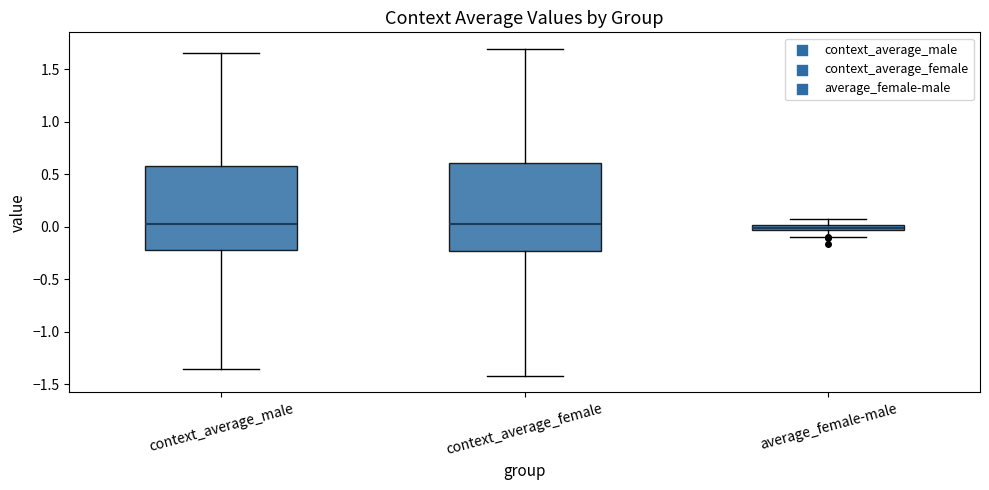

Where is the lower edge of the box for average_female-male on the y-axis? The values are not printed on the chart, so give them approximately, as read against the axis.

-0.05